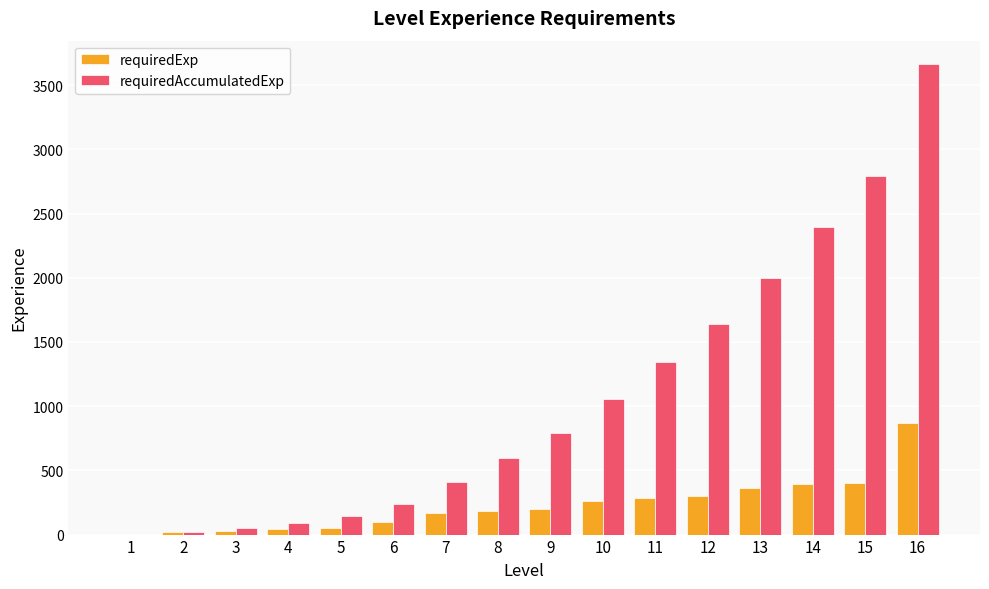

Between 12 and 16, which series saw the biggest shift?

requiredAccumulatedExp